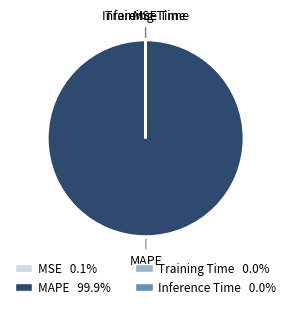

What is the largest slice in the pie chart?

MAPE